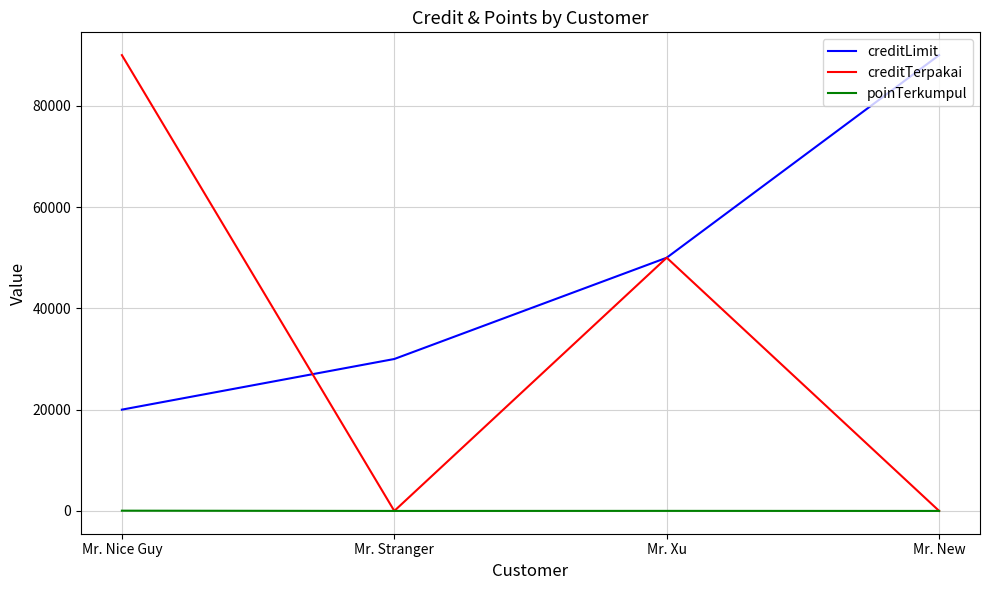

At how many categories does at least one series exceed 7232?

4